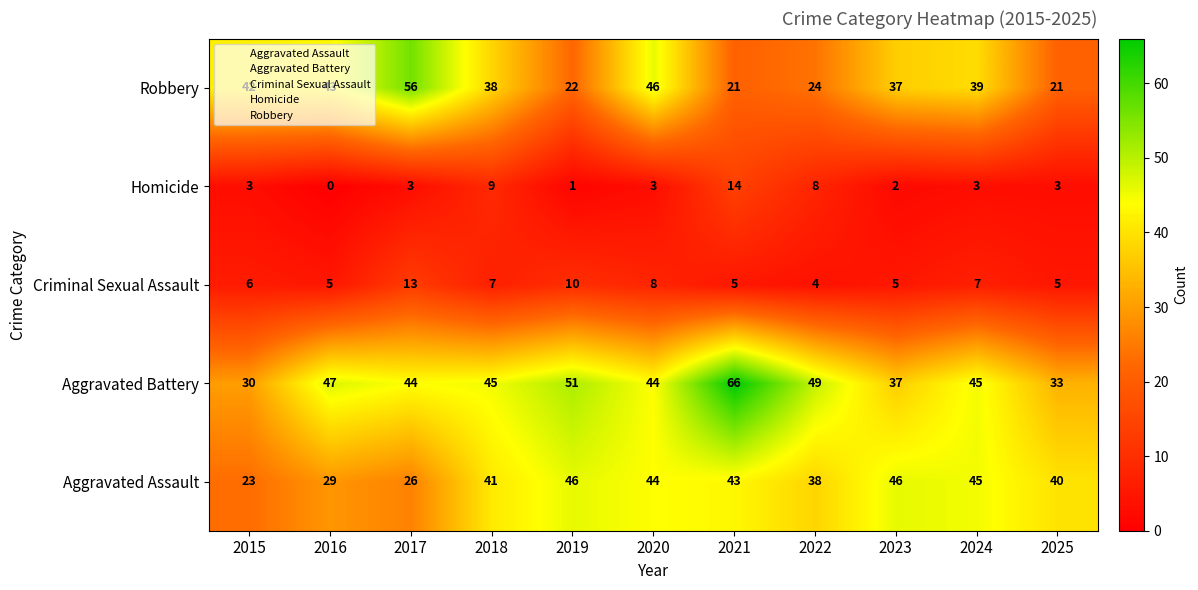

At which label does Homicide reach its minimum?

2016